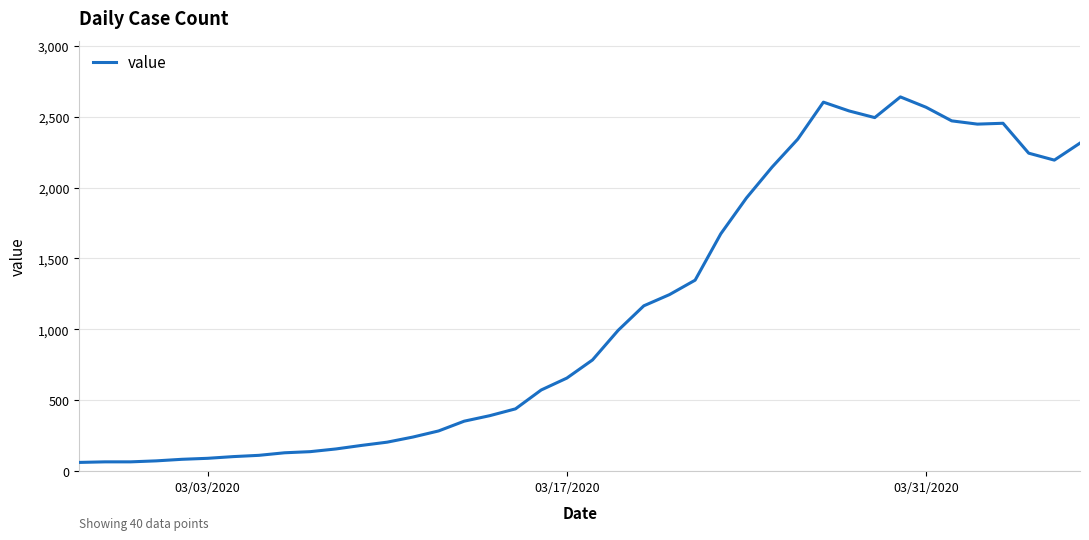

What is the maximum value shown in the chart?

2640